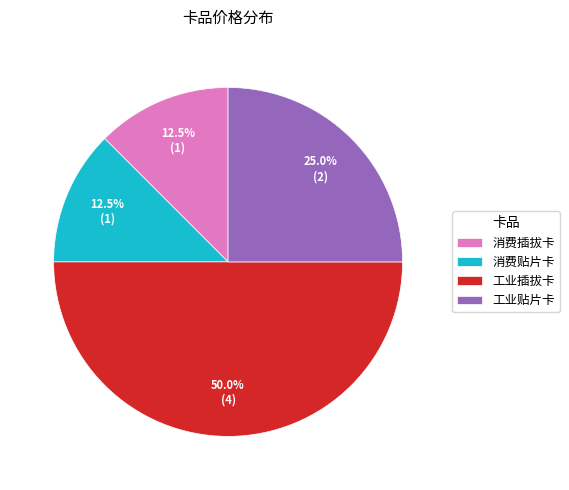

Which has a higher value, 工业贴片卡 or 工业插拔卡?

工业插拔卡